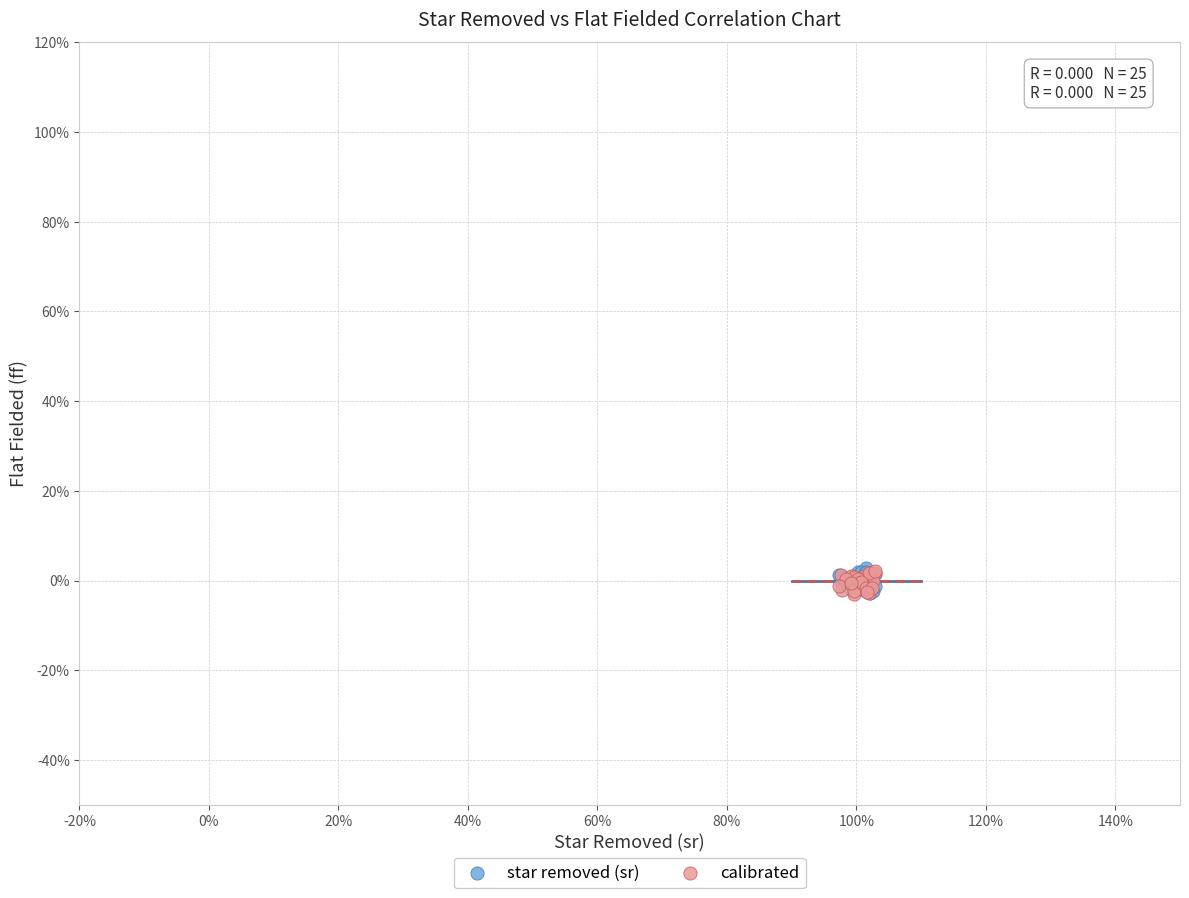

What are all the series names shown in the legend?

star removed (sr), calibrated